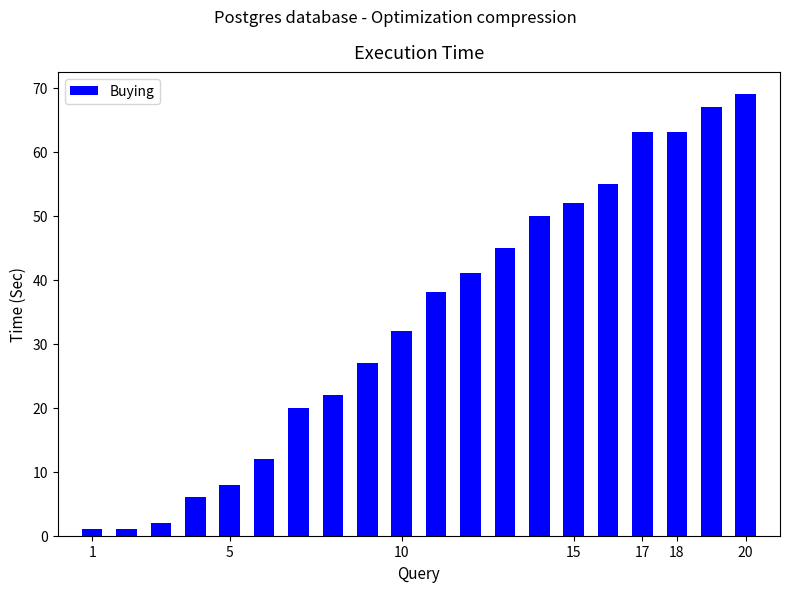

What is the difference between the maximum and minimum values?

68